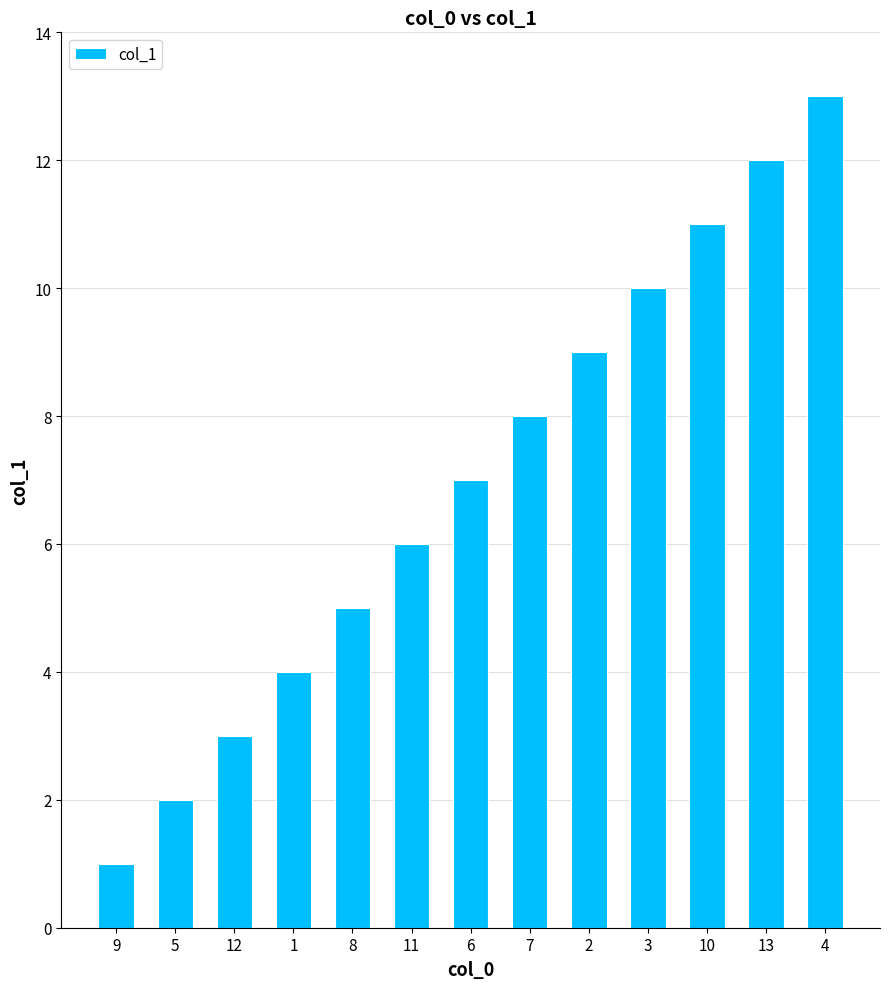

At which label is the value closest to 7?

6